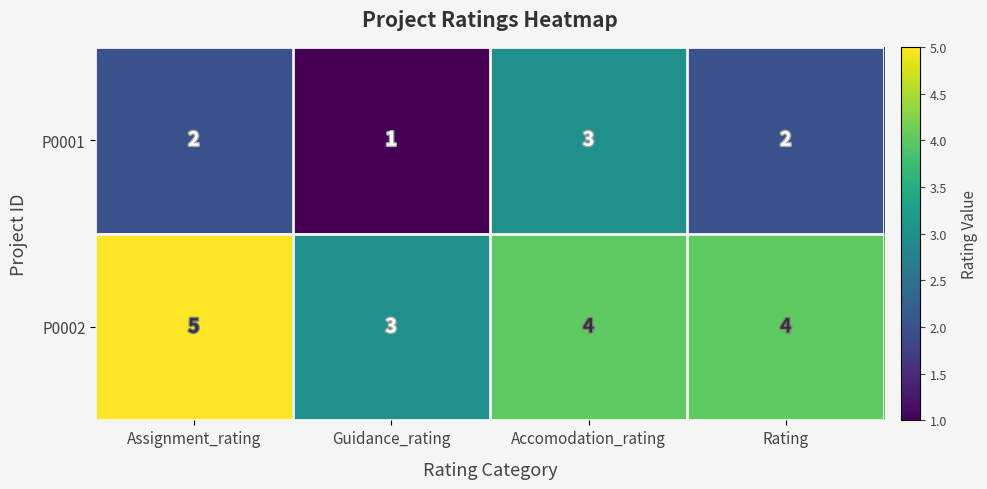

The P0002 series shows 4 at Accomodation_rating. True or false?

True